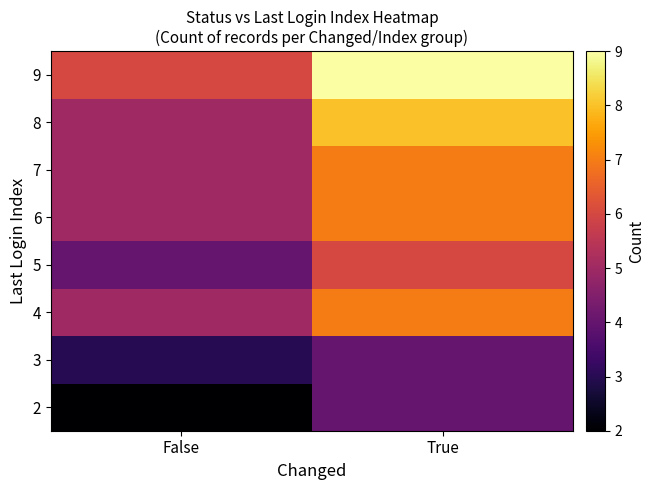

What is the difference between the highest and lowest values at True?

5